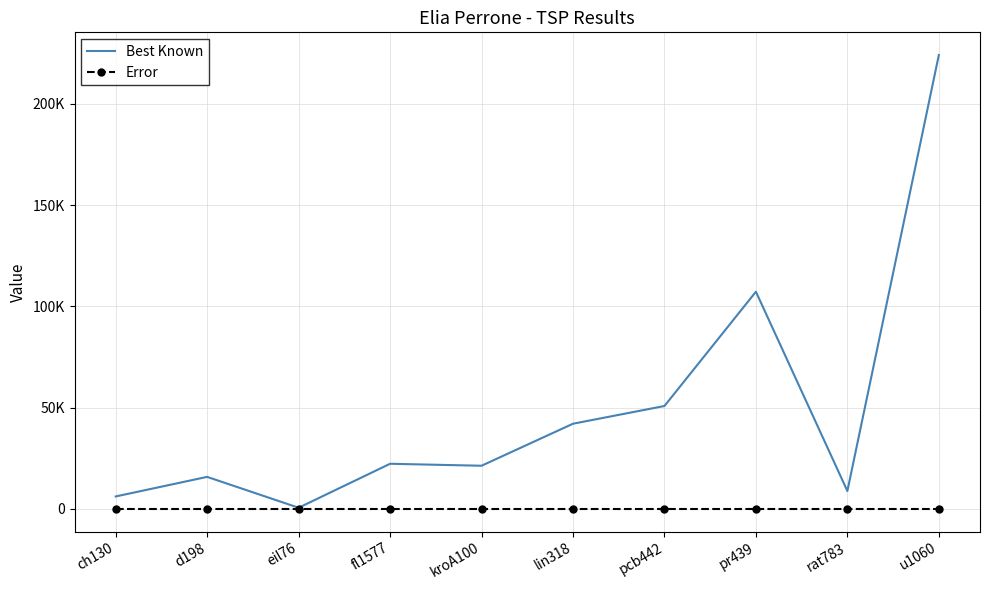

What are all the series names shown in the legend?

Best Known, Error